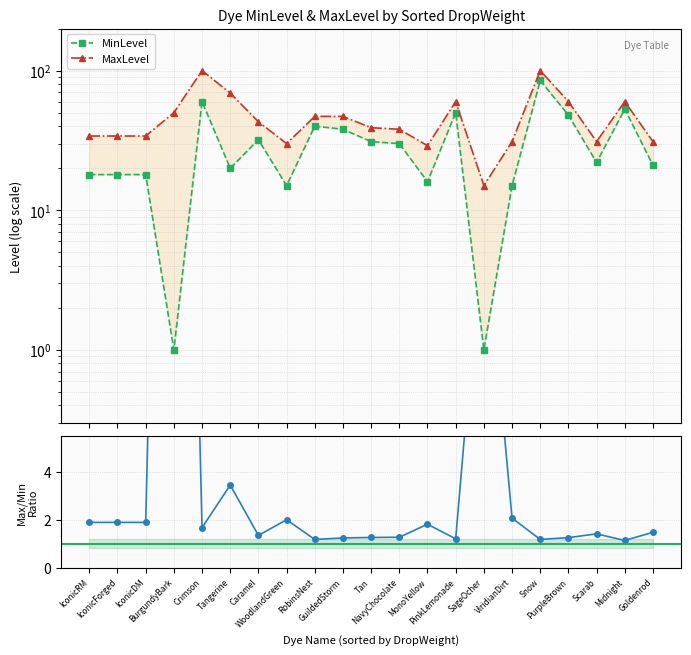

The MaxLevel / MinLevel series shows 1.2 at Snow. True or false?

True